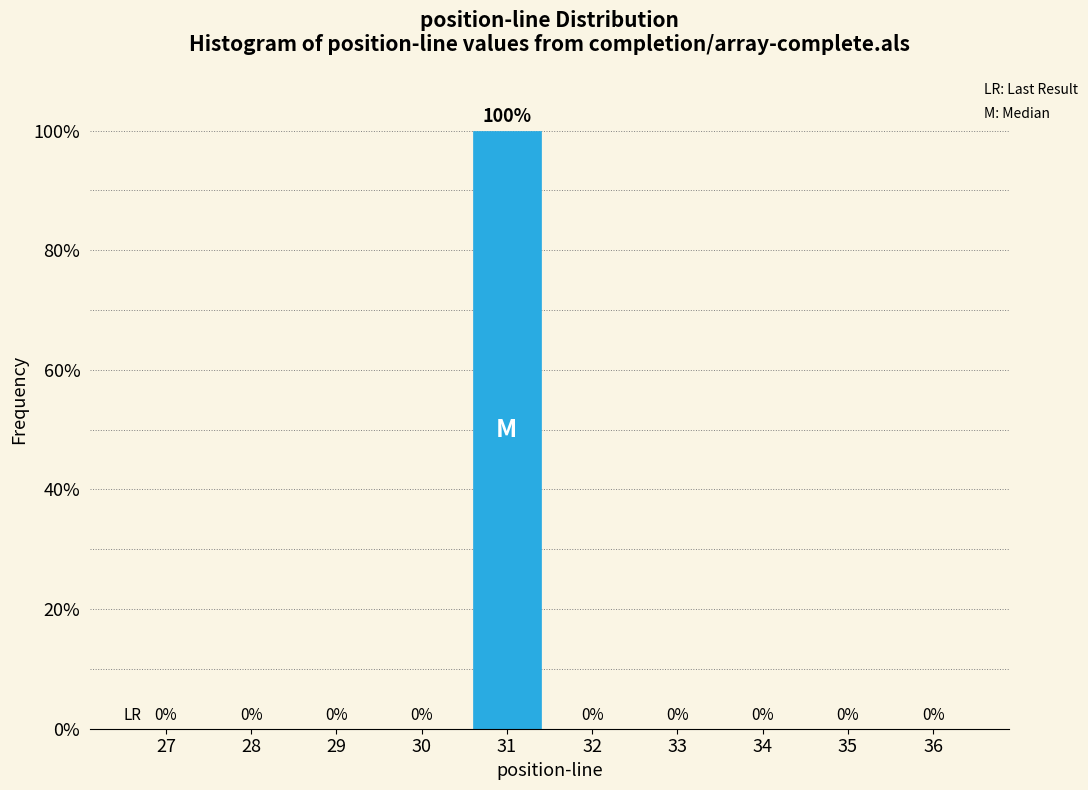

Reading left to right, transcribe all the data shown in this chart.

27=0	28=0	29=0	30=0	31=100	32=0	33=0	34=0	35=0	36=0